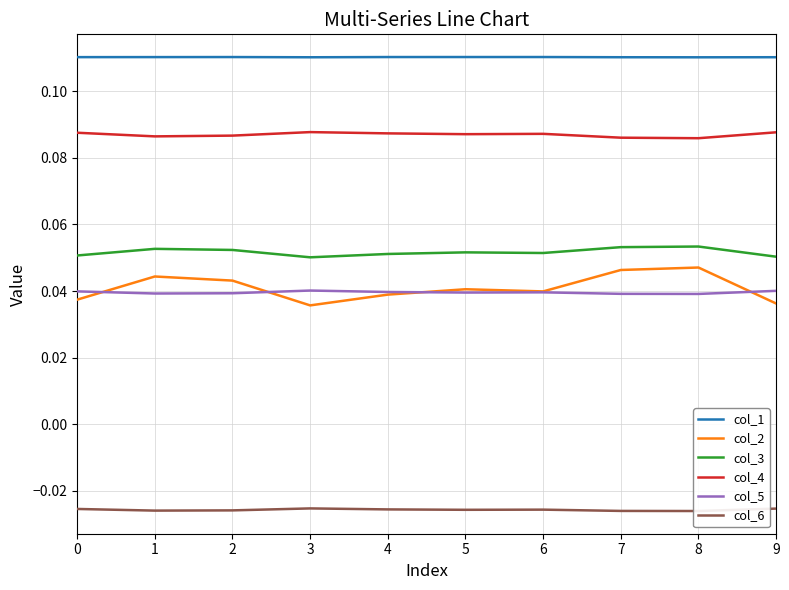

Does the chart display data point markers on the line(s)?

No